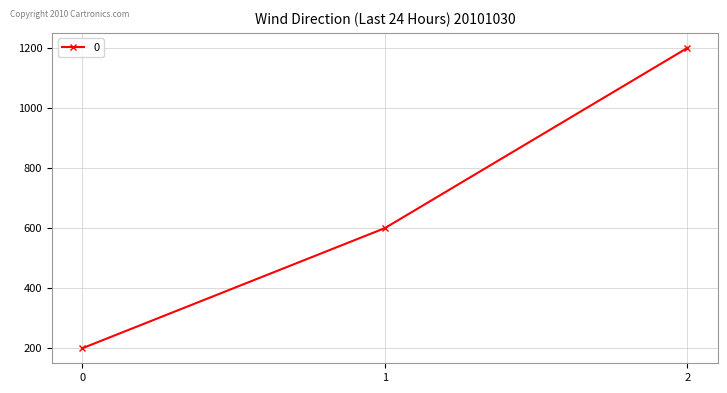

List the labels in order of value, smallest first.

0, 1, 2